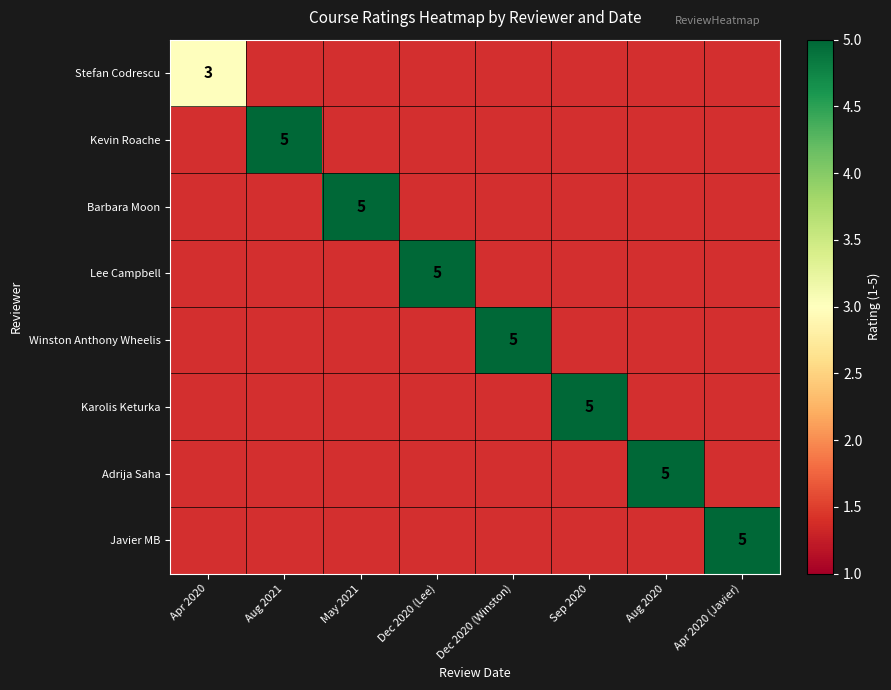

Is it true that Kevin Roache equals 5 at Aug 2021?

True